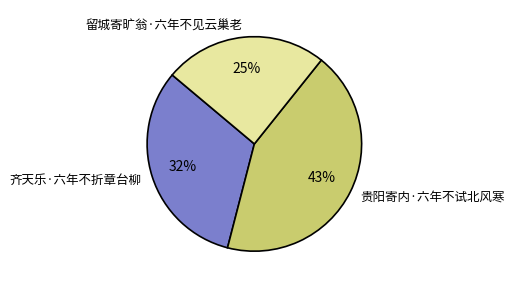

Does 留城寄旷翁·六年不见云巢老 represent more than half of the total?

No